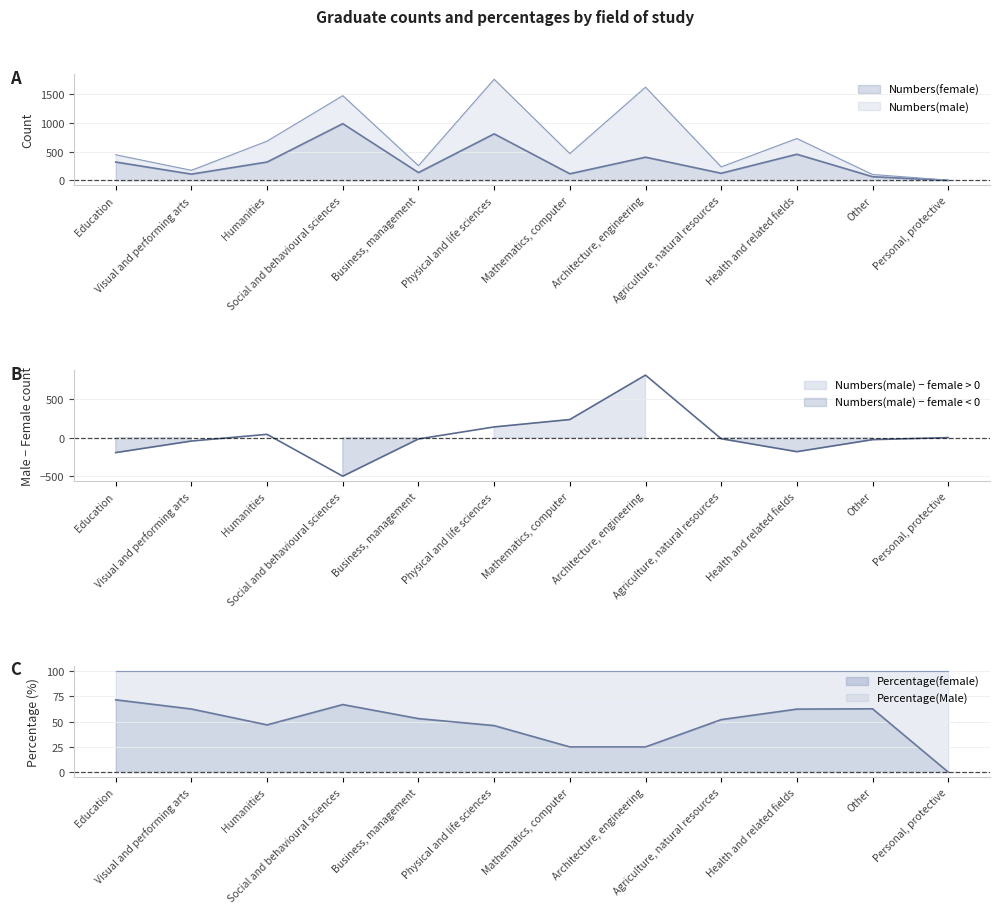

What is the total value across all series at Business, management?

187.9